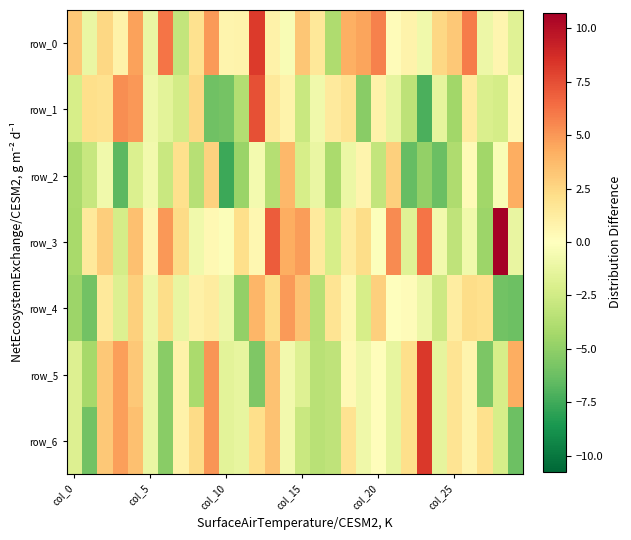

At which label is row_5 closest to 1?

7